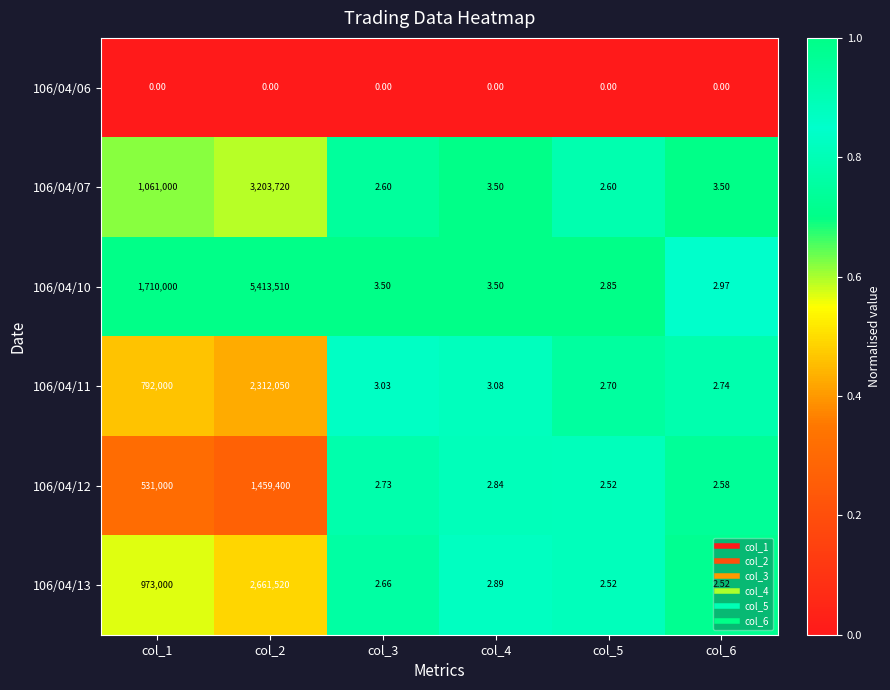

Which series has the largest total across all categories?

106/04/10